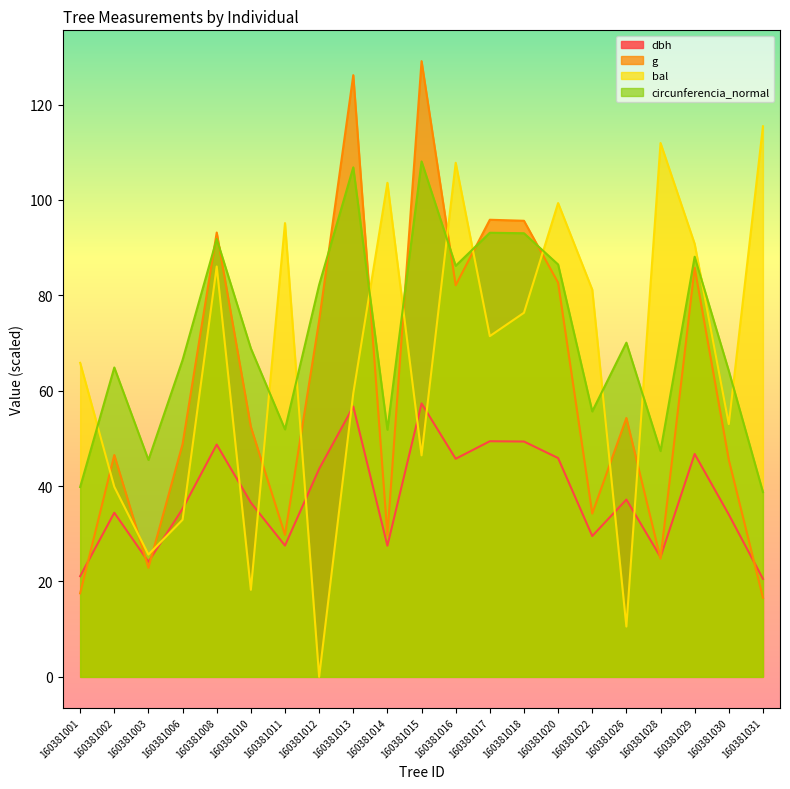

Does the chart have visible grid lines?

No